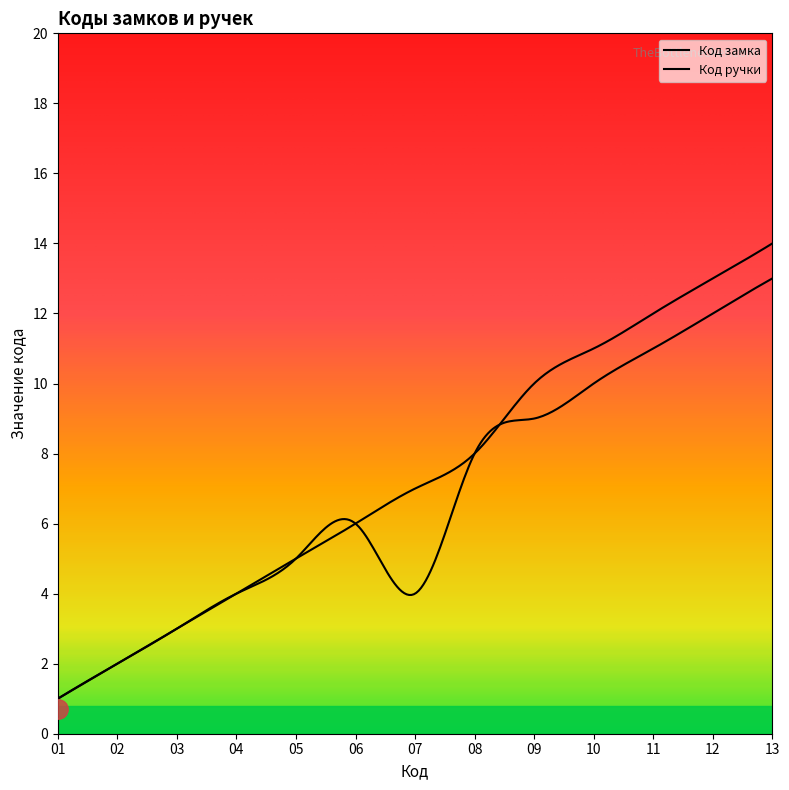

Is the value of Код ручки at 10 greater than the value of Код замка at 04?

Yes